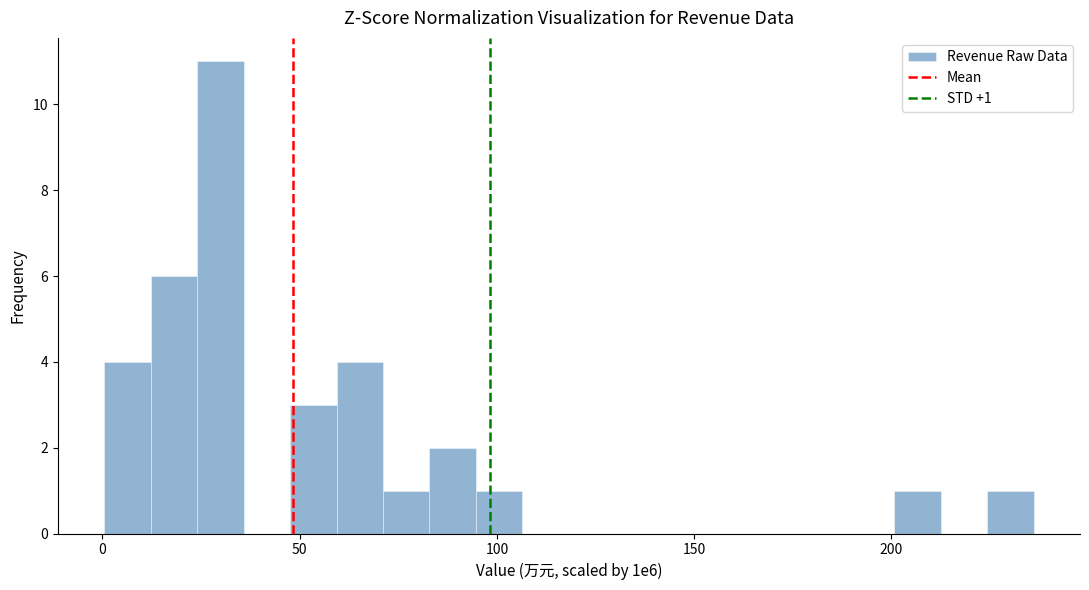

Read against the x-axis, roughly where is the centre of the tallest bar?

30